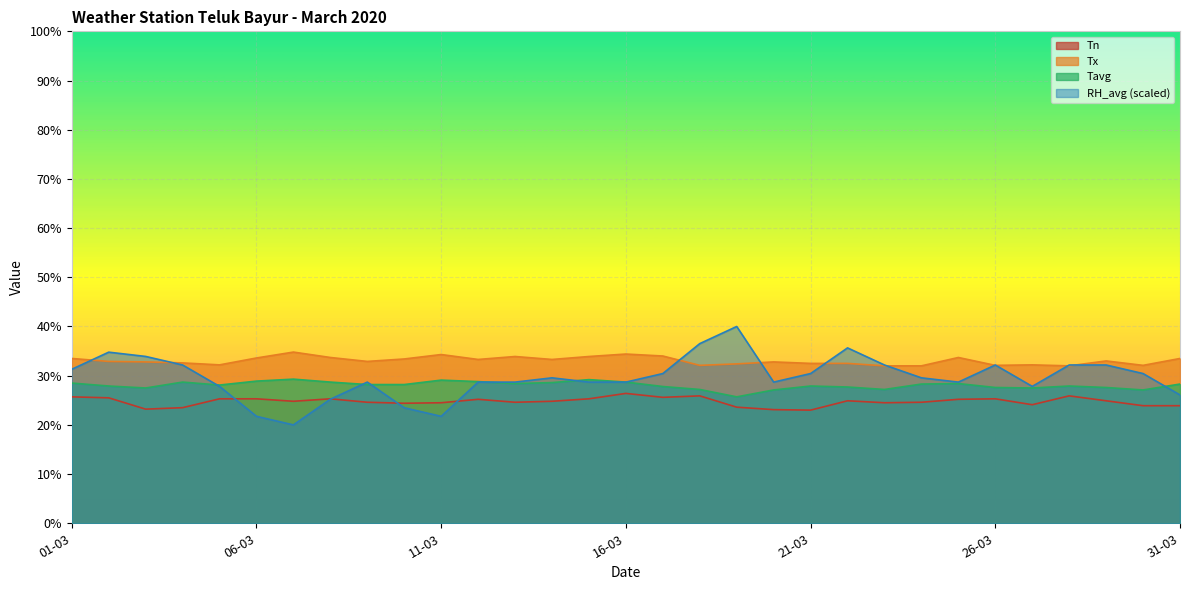

At which label does Tn first exceed 24?

01-03